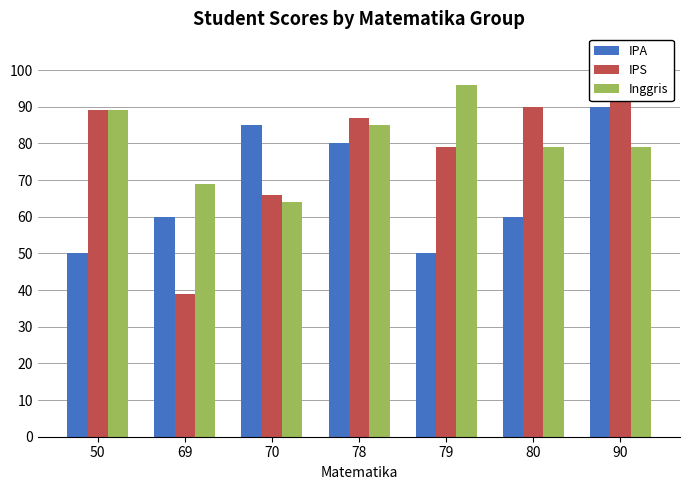

What is the difference between the IPS values at 90 and 50?

9